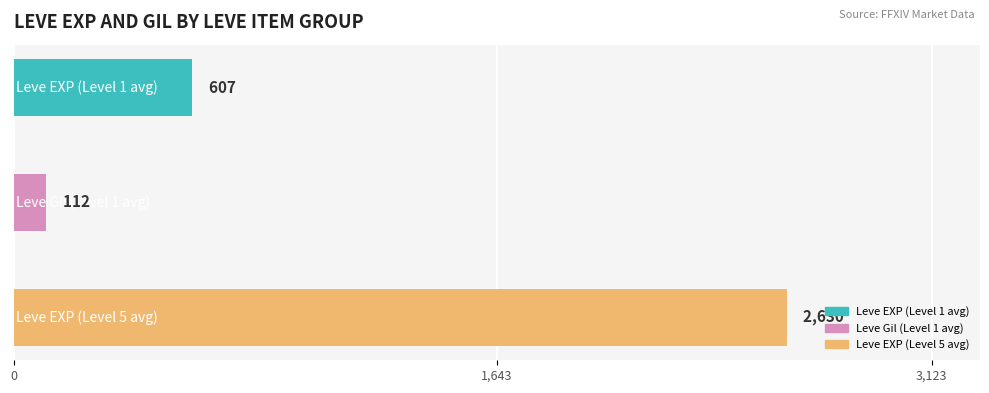

How many values are between 112 and 2630?

3